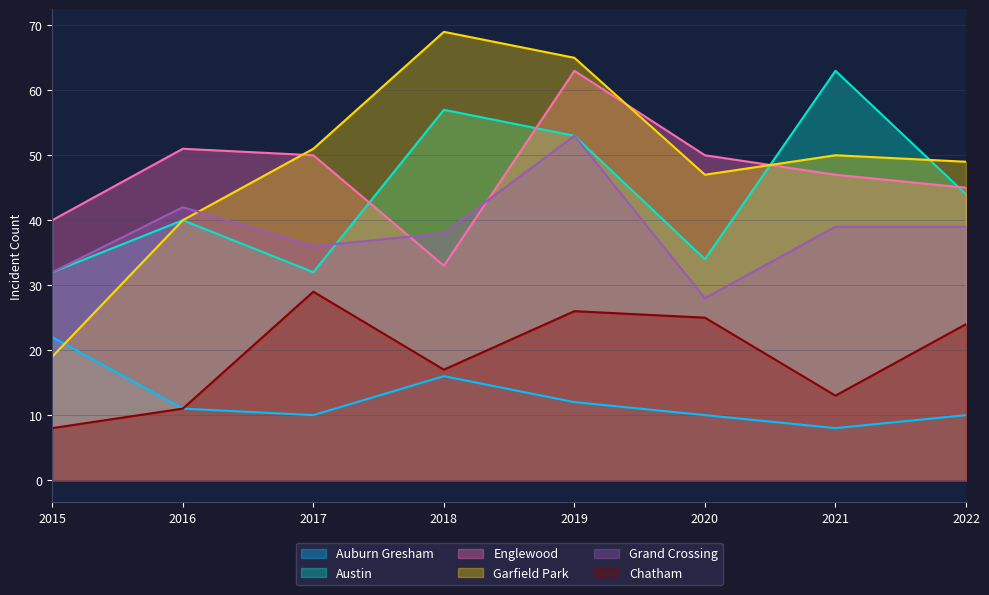

What is the minimum value shown in the chart?

8